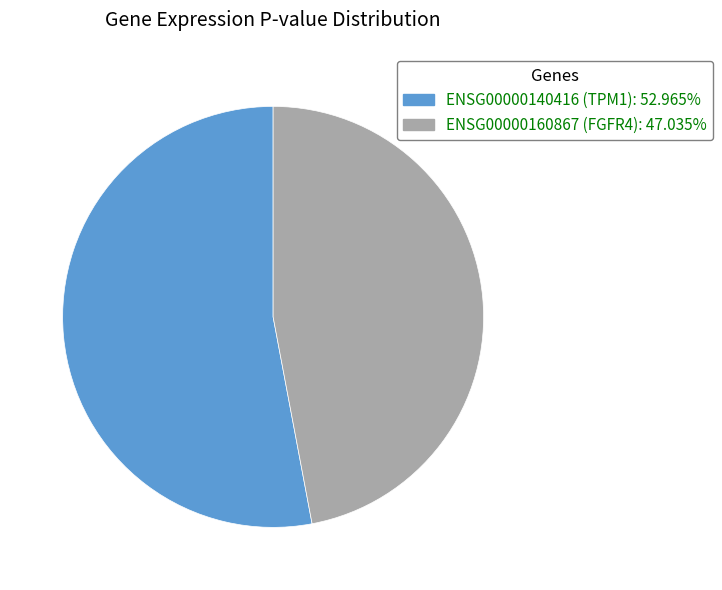

True or false: ENSG00000140416 (TPM1) accounts for 38% of the total.

False